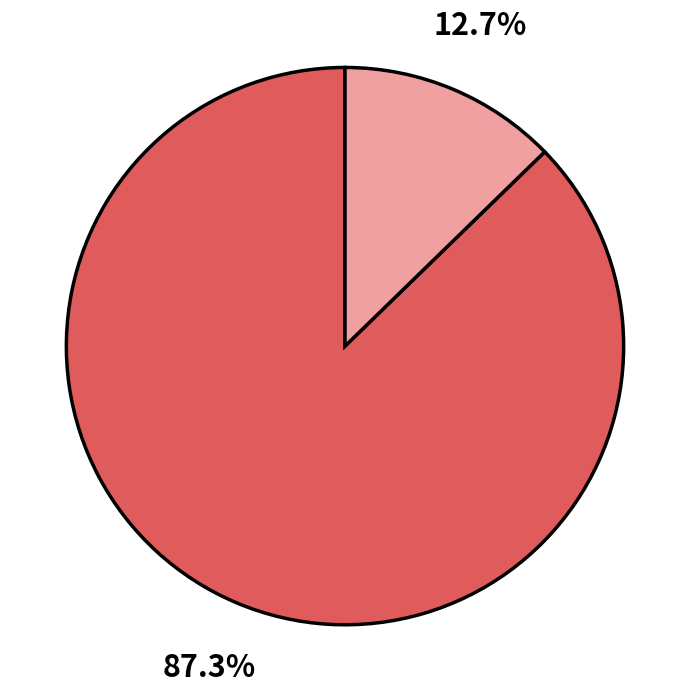

Does any single category account for the majority?

Yes